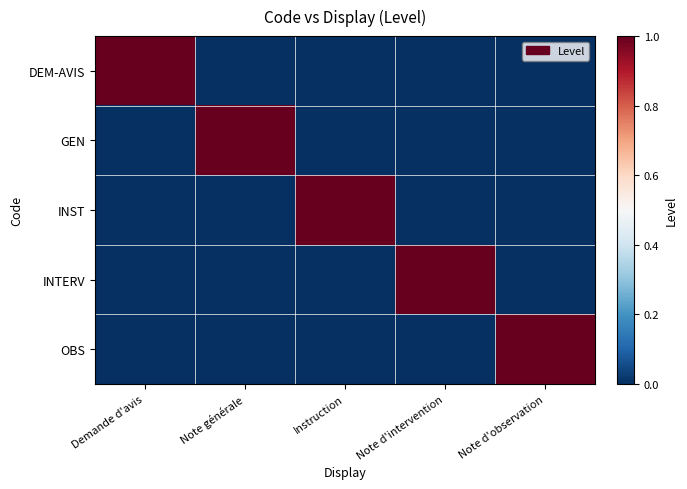

What is the maximum value shown in the chart?

1